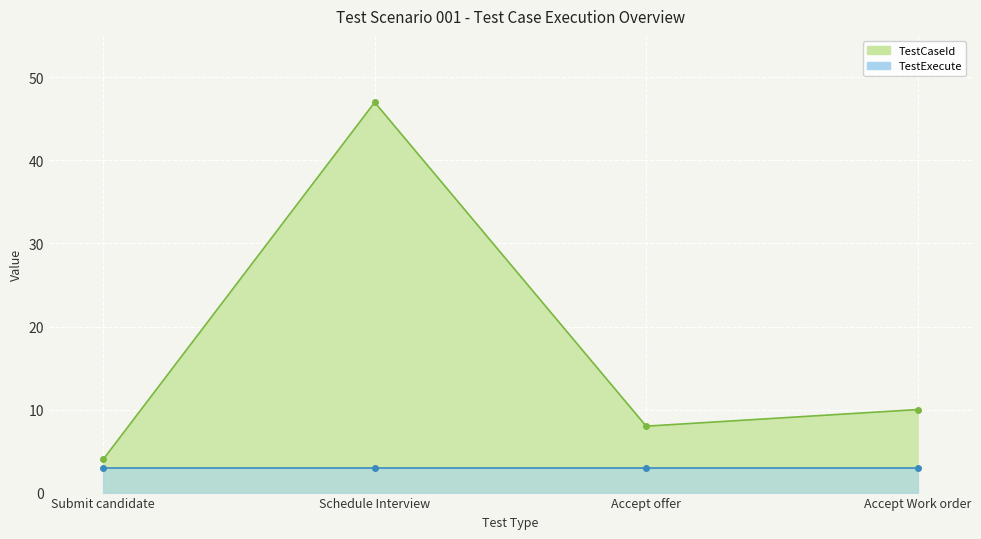

What is the label of the 1st point from the right?

Accept Work order